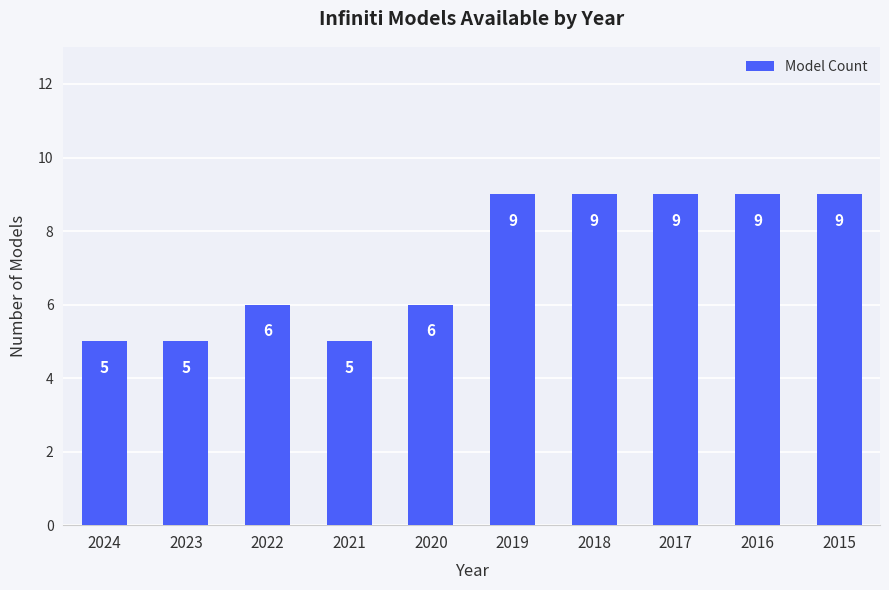

Reading left to right, what are all the values shown in this chart?

5	5	6	5	6	9	9	9	9	9